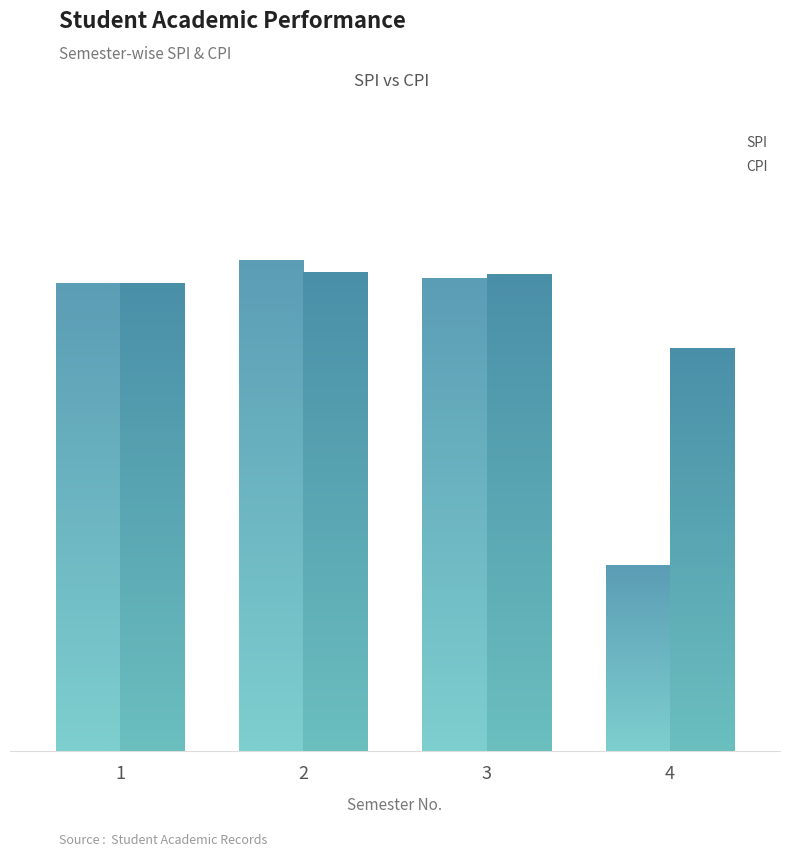

The value of SPI at 1 is 7.4. True or false?

False